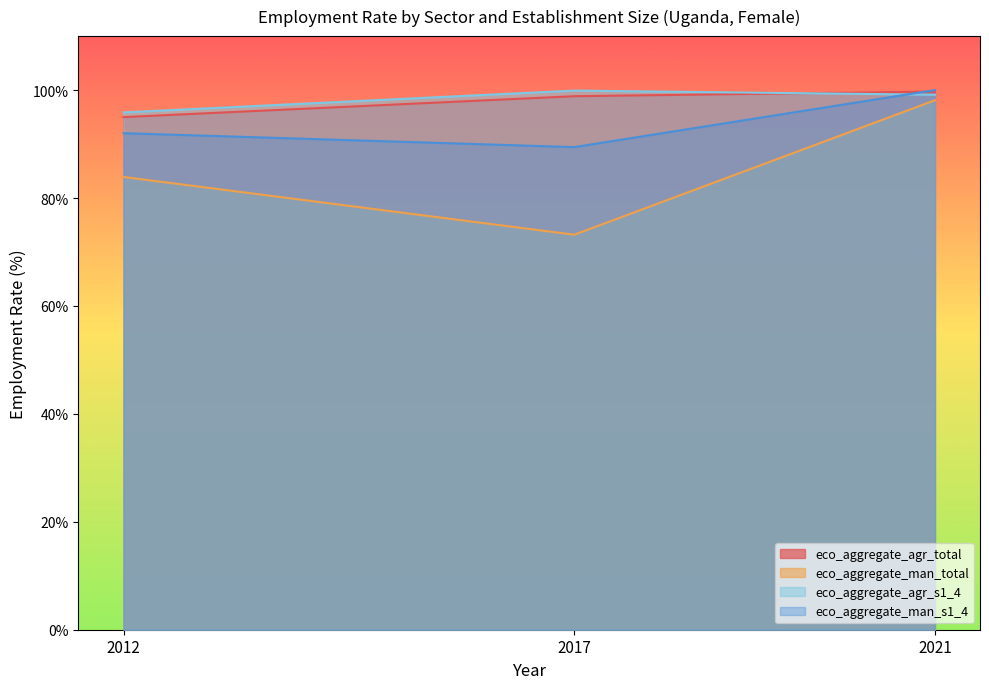

At which label does eco_aggregate_man_total reach its minimum?

2017